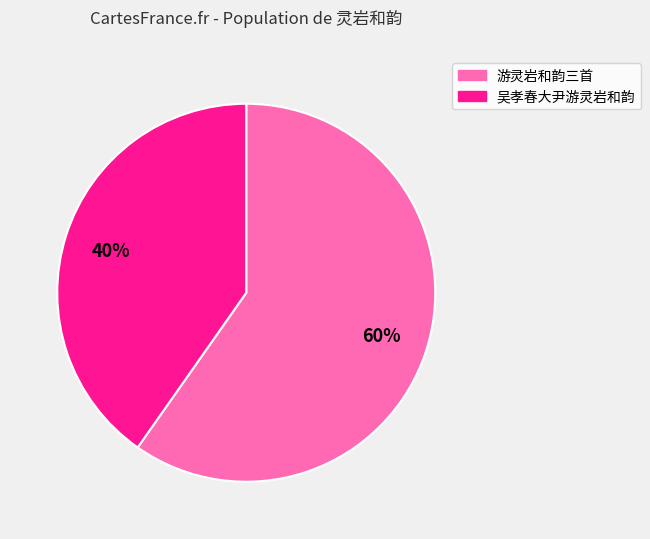

Is there a majority slice in this chart?

Yes